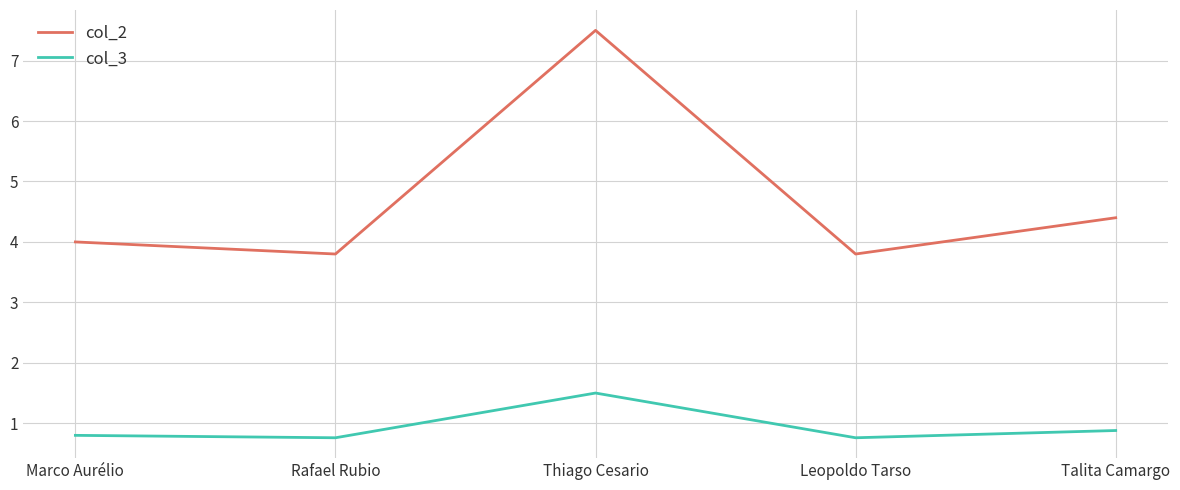

At which category is the sum across all series the highest?

Thiago Cesario